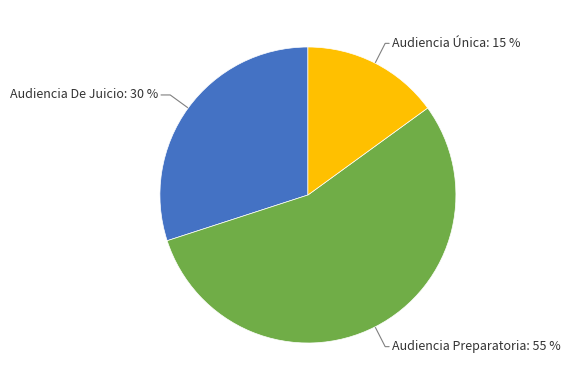

To the nearest percent, what is the average slice percentage?

33%